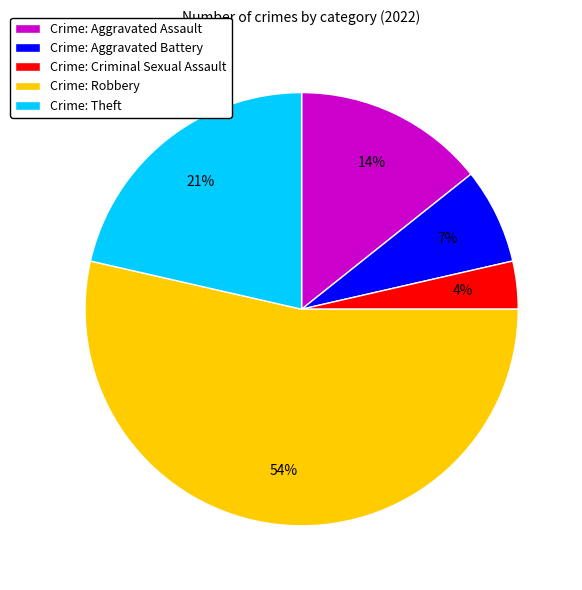

Is it true that Crime: Robbery is 54% of the pie?

True